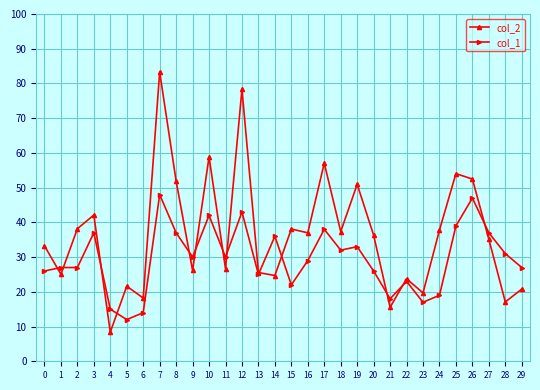

True or false: col_2 has a value of 26.7 at 11.

True